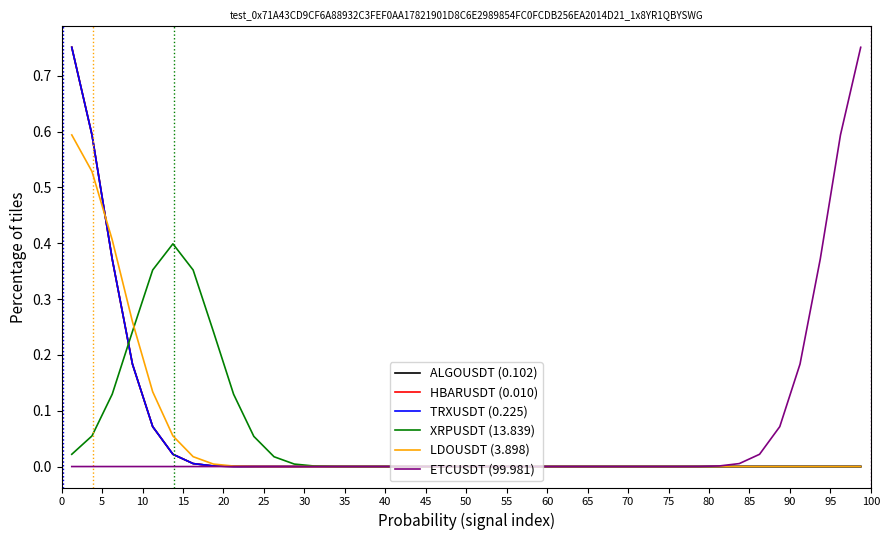

True or false: HBARUSDT (0.010) has more than 1 interior local peaks.

False